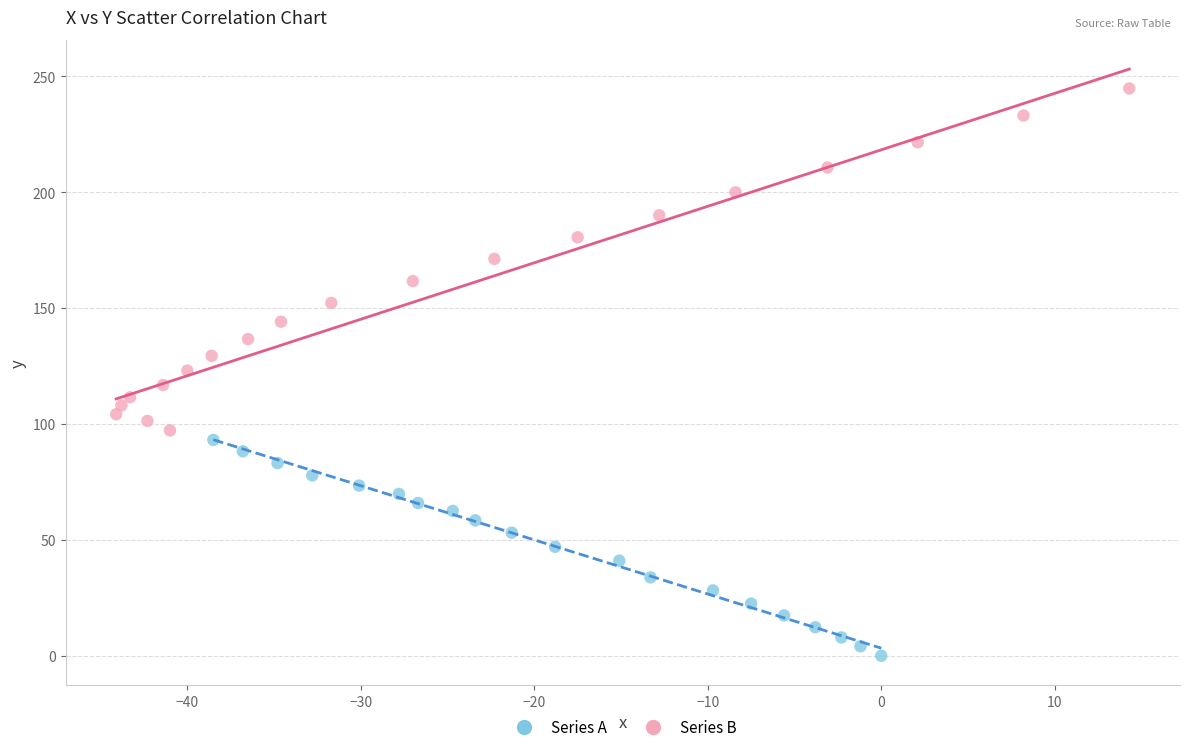

Which series contains the lowest Y value?

Series A